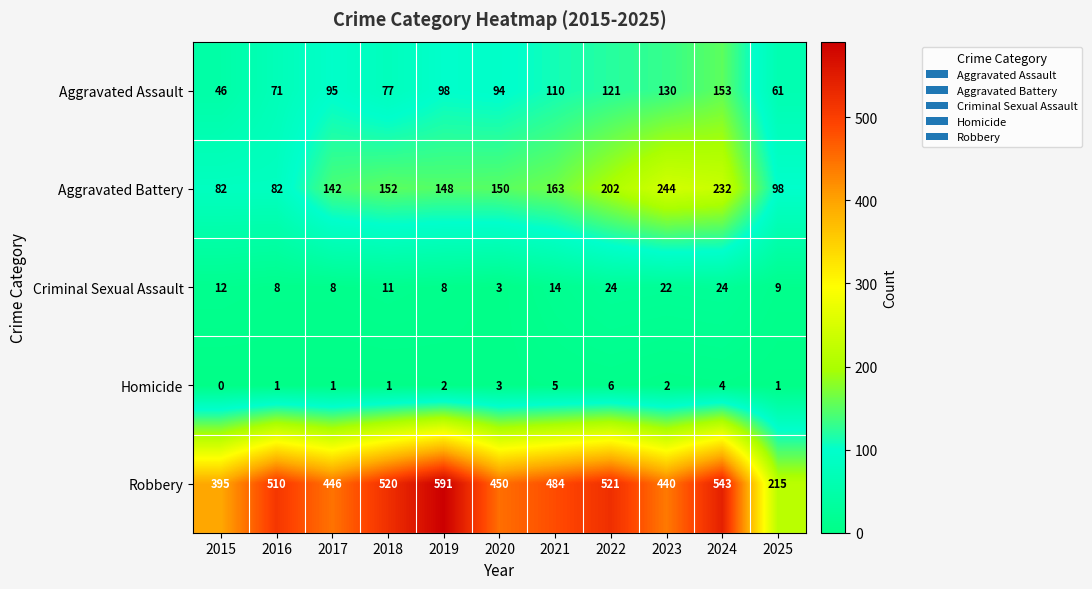

What is the difference between the maximum and minimum values in the Homicide series?

6